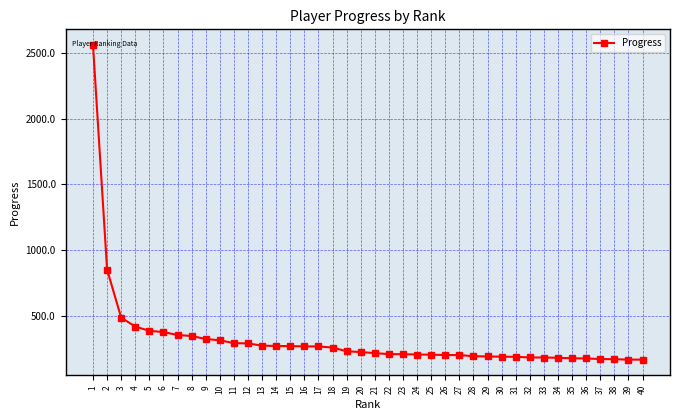

What is the change in value from 6 to 30?

-187.5